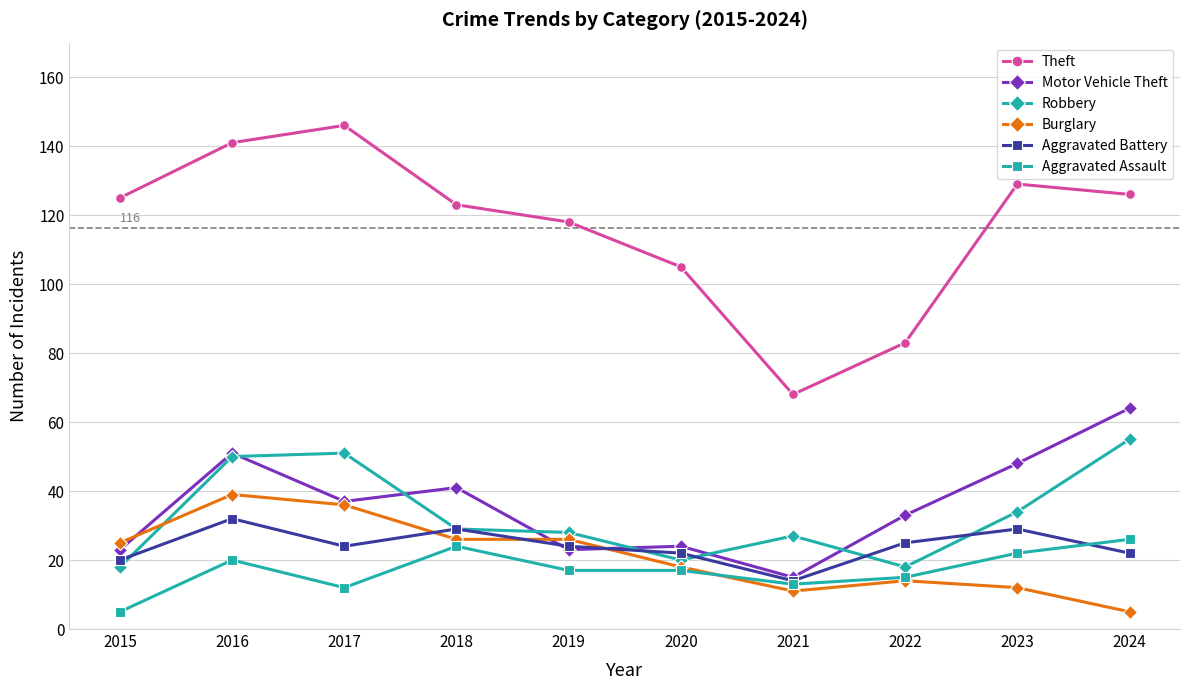

At how many categories does at least one series exceed 106?

7